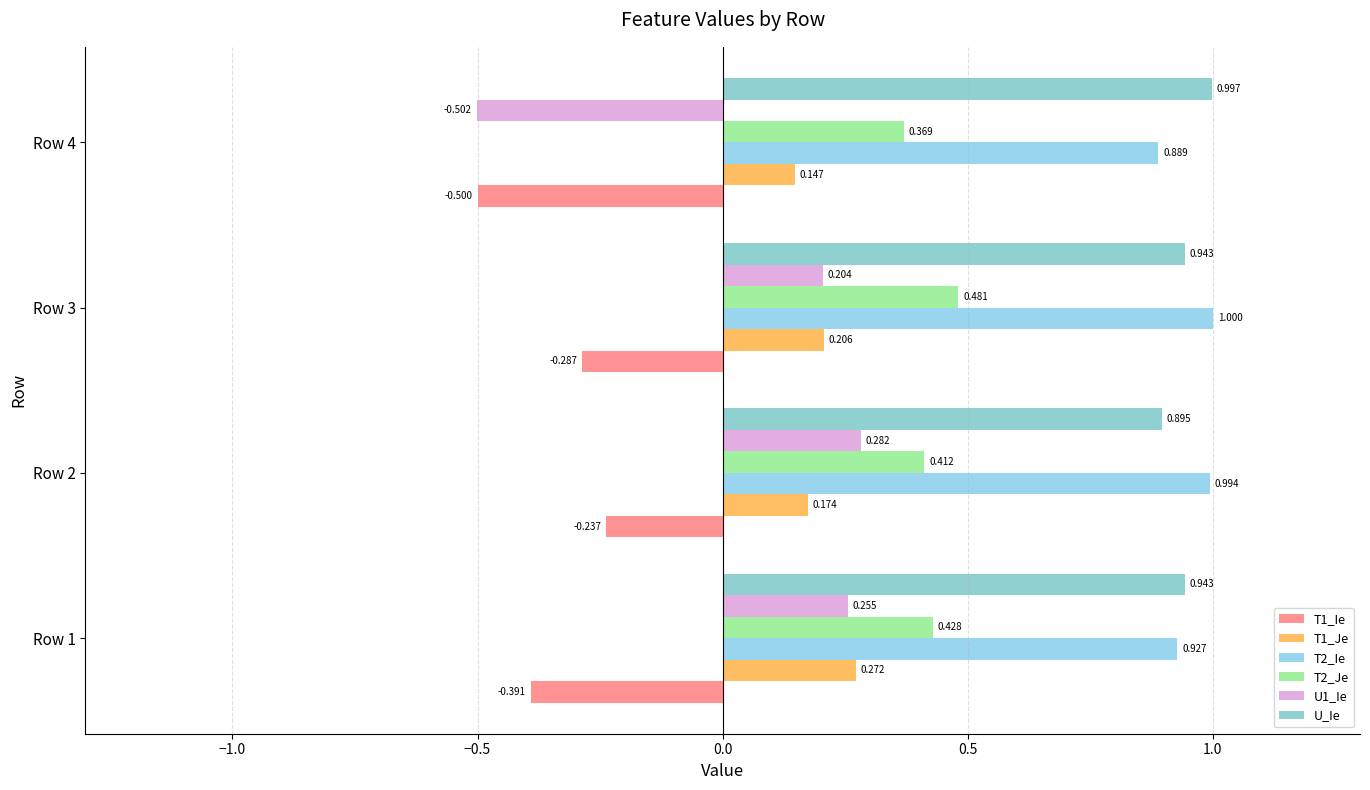

What is the difference between the second highest and minimum values in the U1_Ie series?

0.8